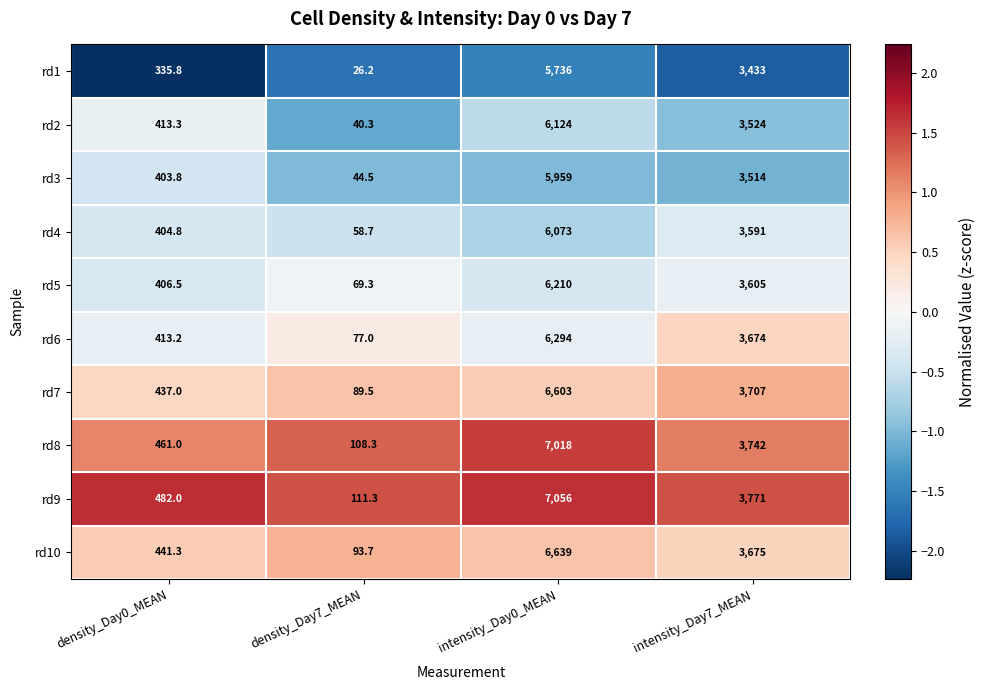

Where is rd6 nearest to the value 3185?

intensity_Day7_MEAN